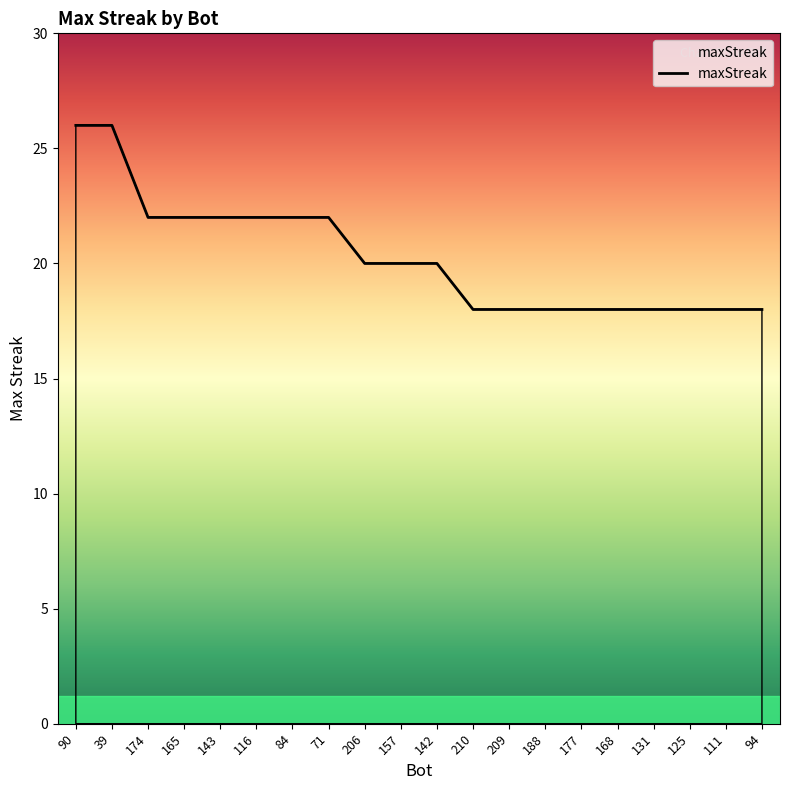

The chart shows a value of 18 at 131. True or false?

True